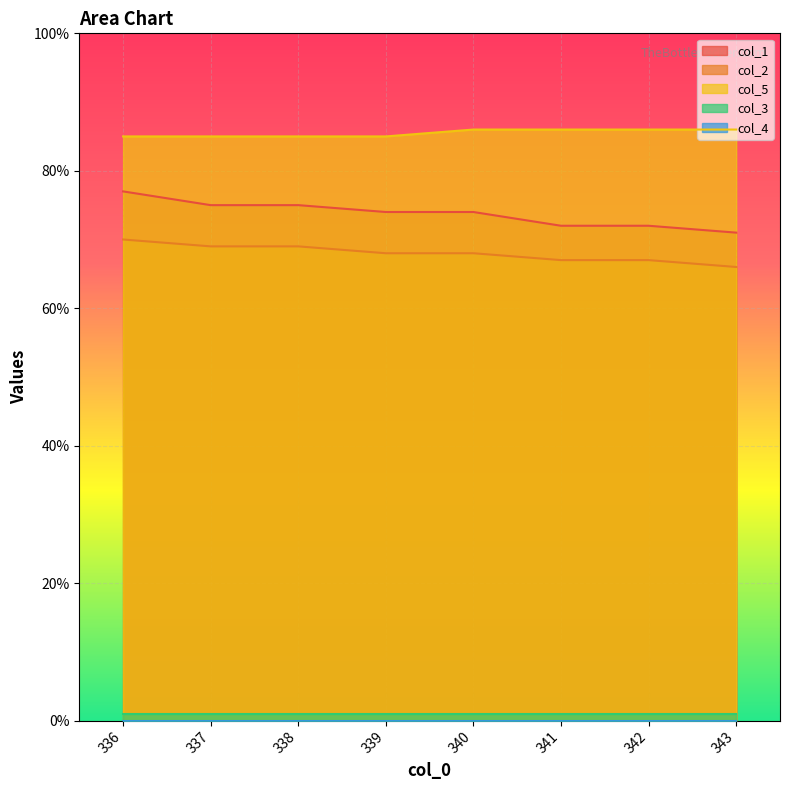

What is the difference between the maximum and minimum values in the col_2 series?

4